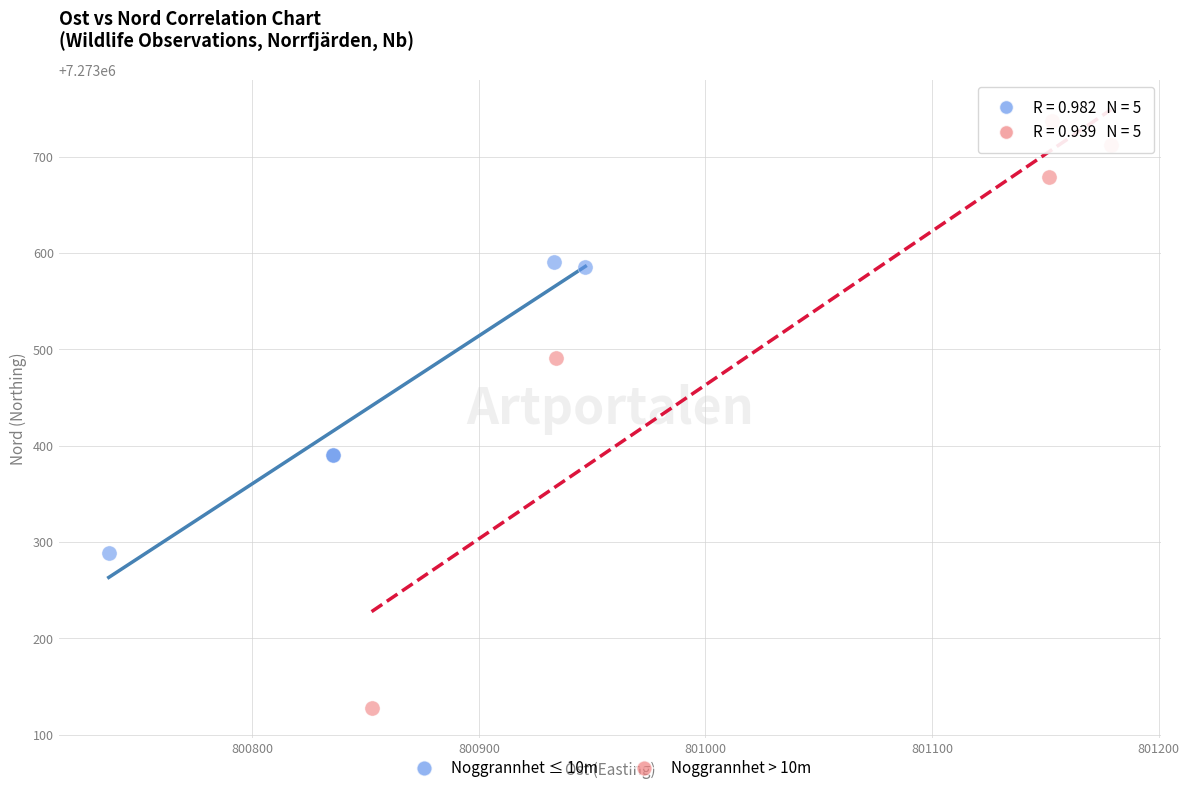

Which series reaches the maximum Y coordinate?

Noggrannhet > 10m